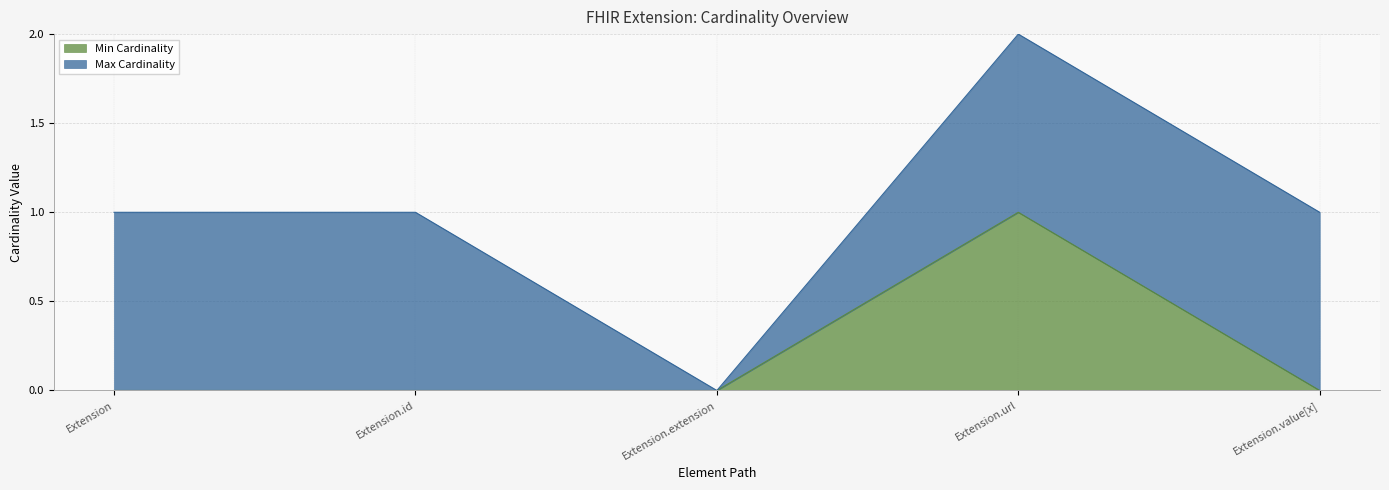

The chart shows a value of 1 at Extension.url. True or false?

True